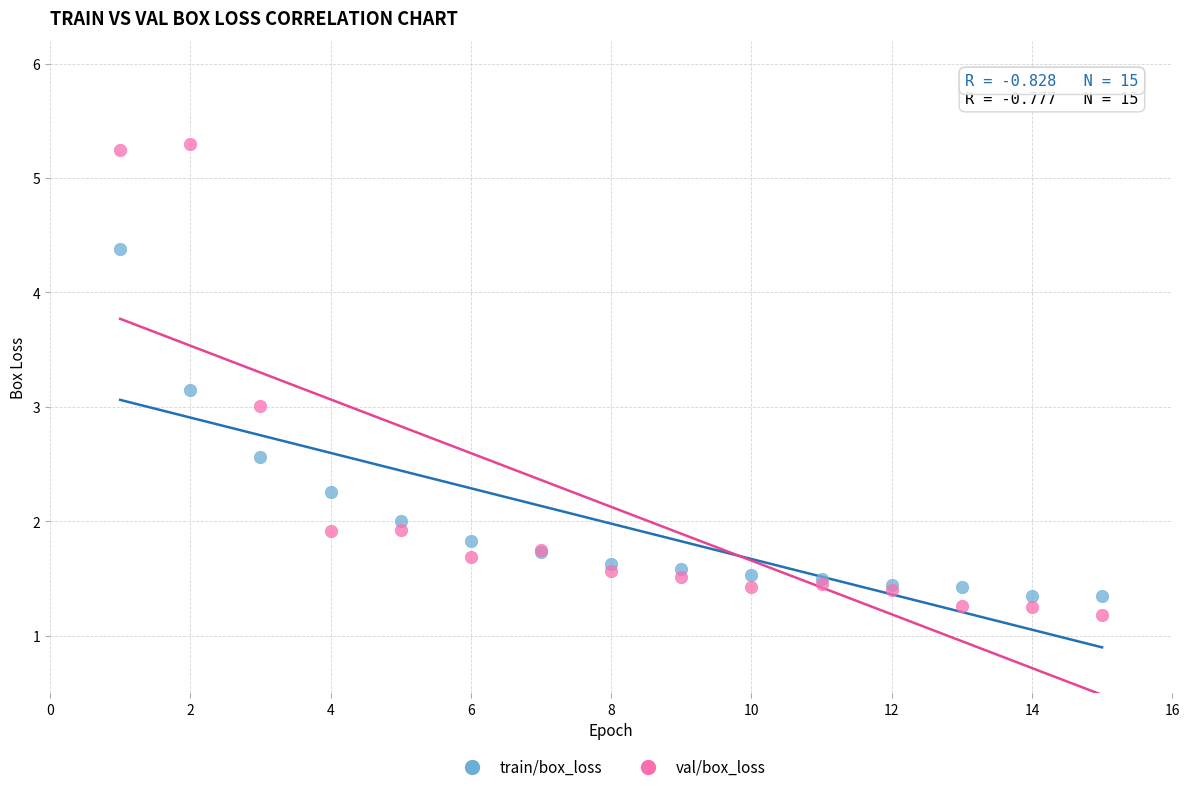

Which series contains the highest Y value?

val/box_loss